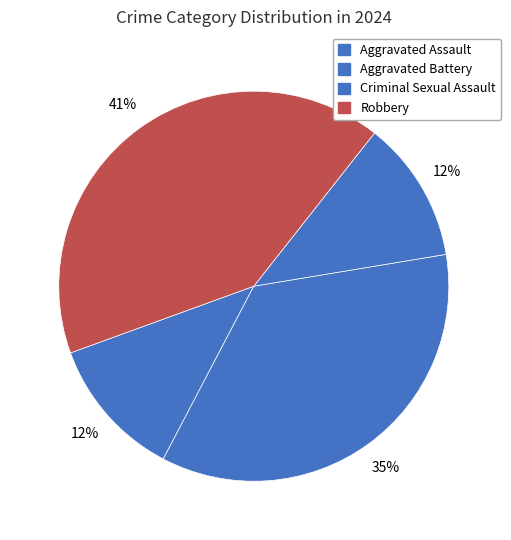

To the nearest percent, what percentage of the pie is Robbery?

41%